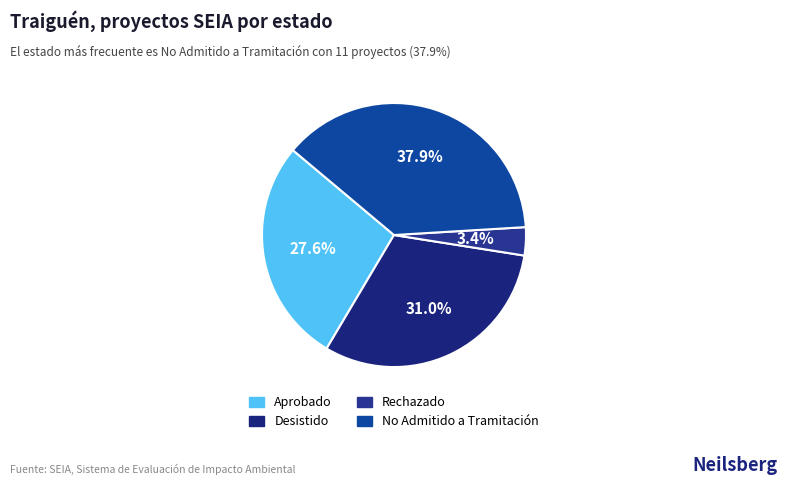

Which slice is the largest?

No Admitido a Tramitación